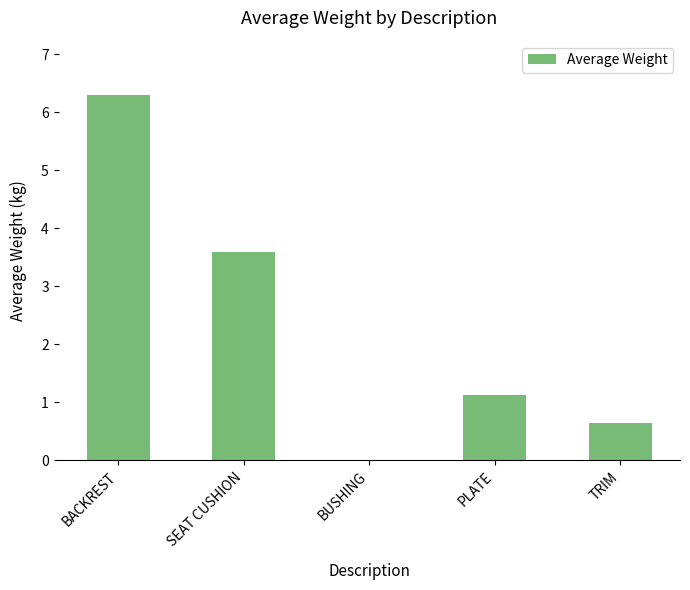

What is the change in value from BACKREST to PLATE?

-5.2